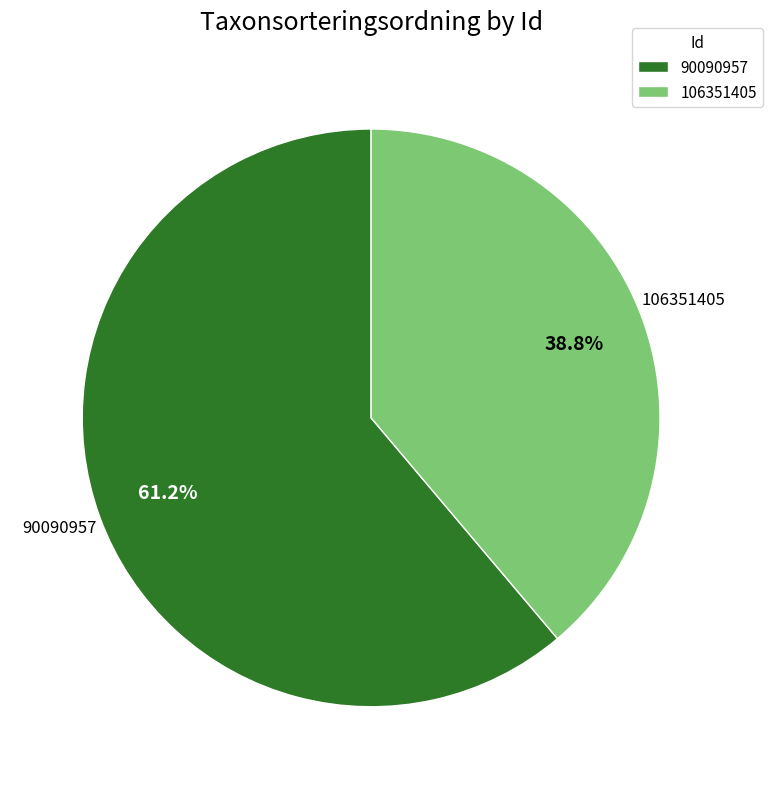

To the nearest percent, what portion does 106351405 represent?

39%